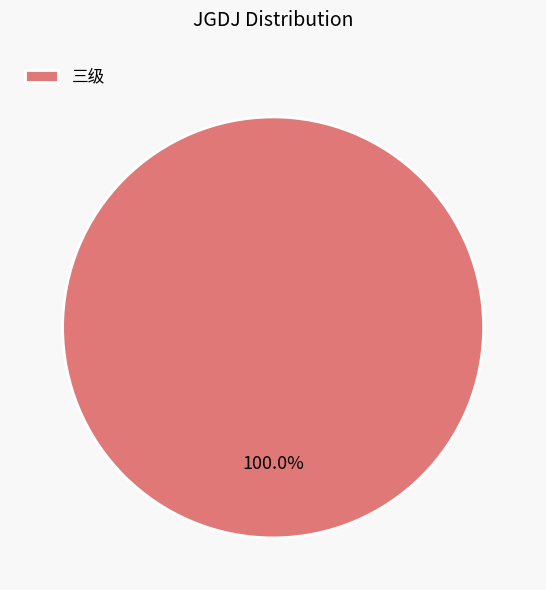

How many segments does this pie chart have?

1